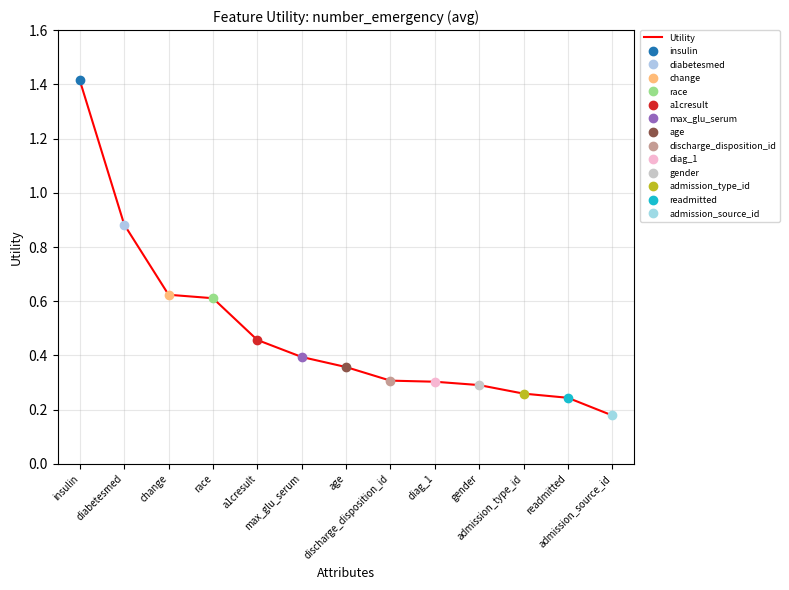

How many lines are shown in the chart?

1